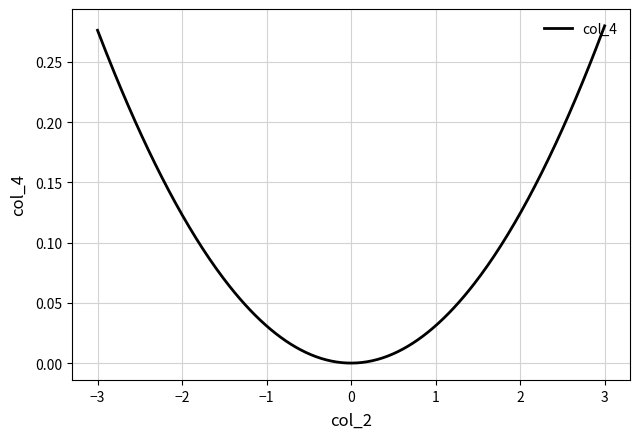

Count the number of data series in this chart.

1